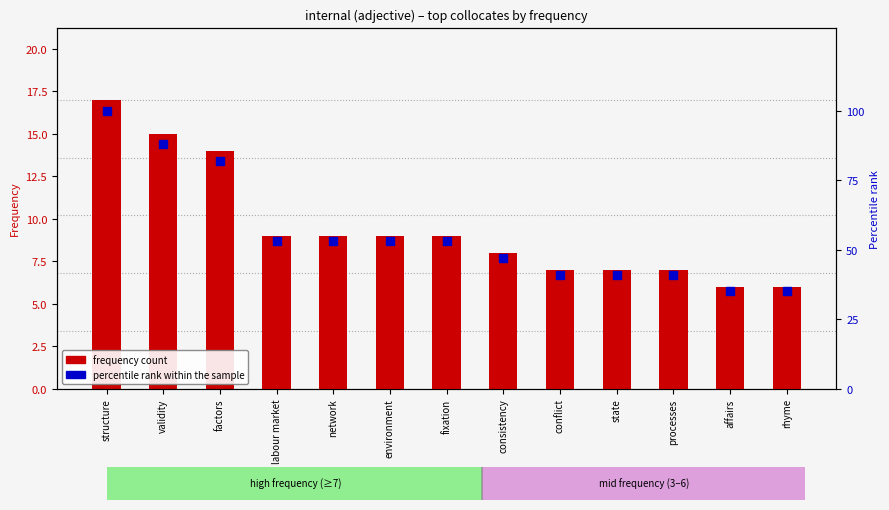

Which series reaches the maximum Y coordinate?

percentile rank within the sample